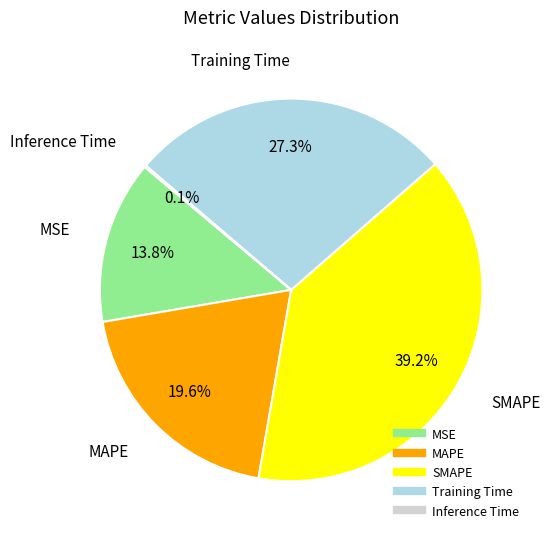

To the nearest percent, what portion does MAPE represent?

20%